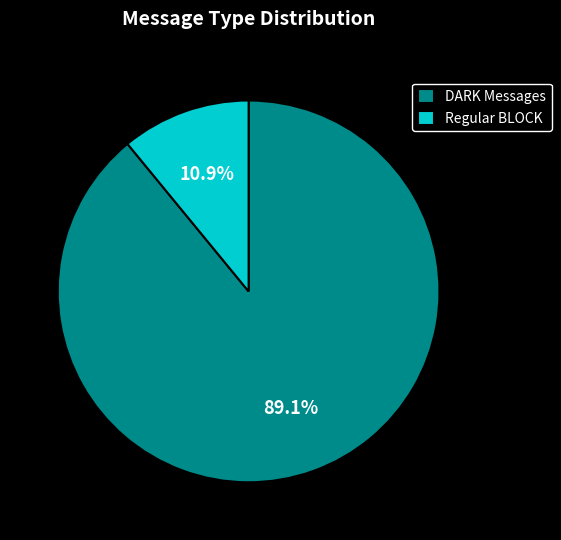

Which slice is the largest?

DARK Messages